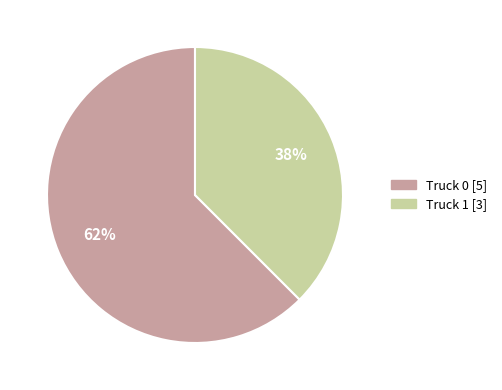

Which slice represents more than half of the pie?

Truck 0